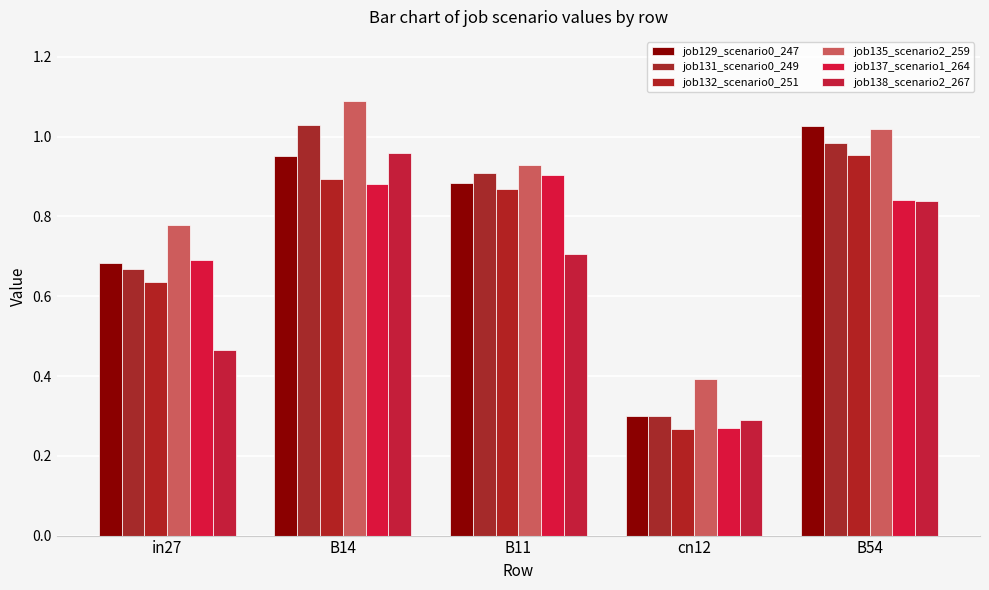

What is the minimum value for job137_scenario1_264?

0.3